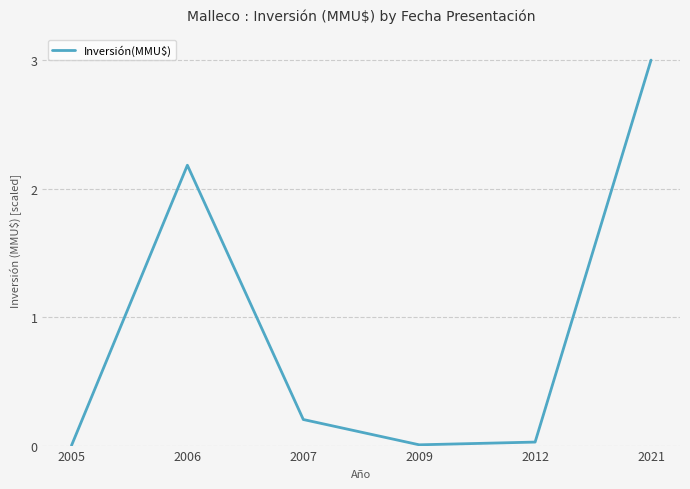

Does the chart display data point markers on the line(s)?

No